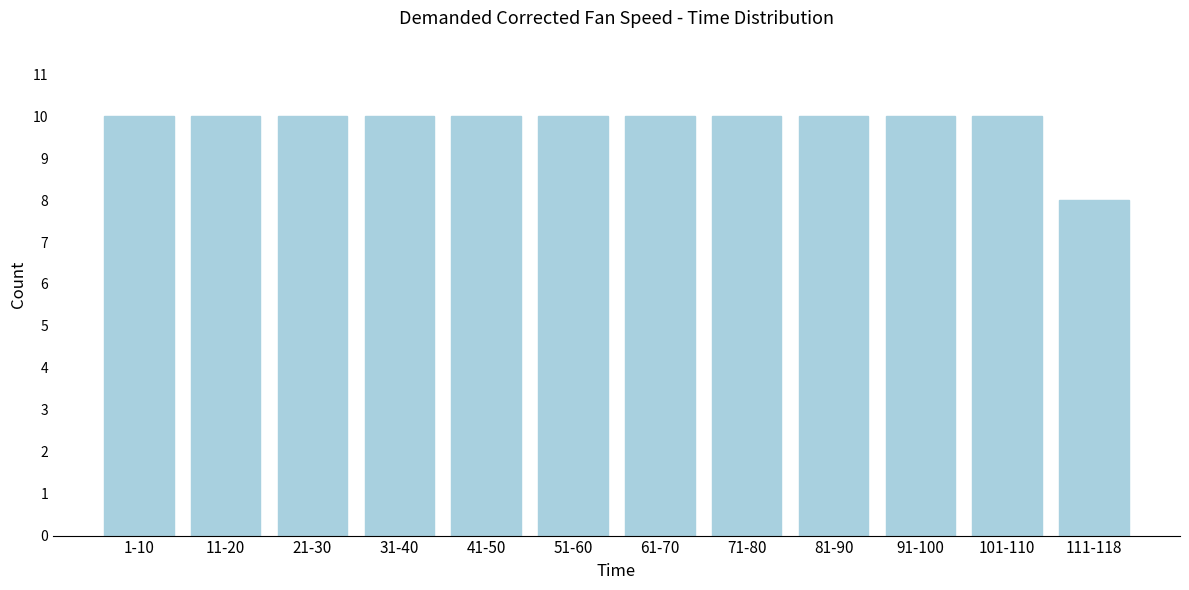

Reading left to right, what are all the values shown in this chart?

1-10=10	11-20=10	21-30=10	31-40=10	41-50=10	51-60=10	61-70=10	71-80=10	81-90=10	91-100=10	101-110=10	111-118=8